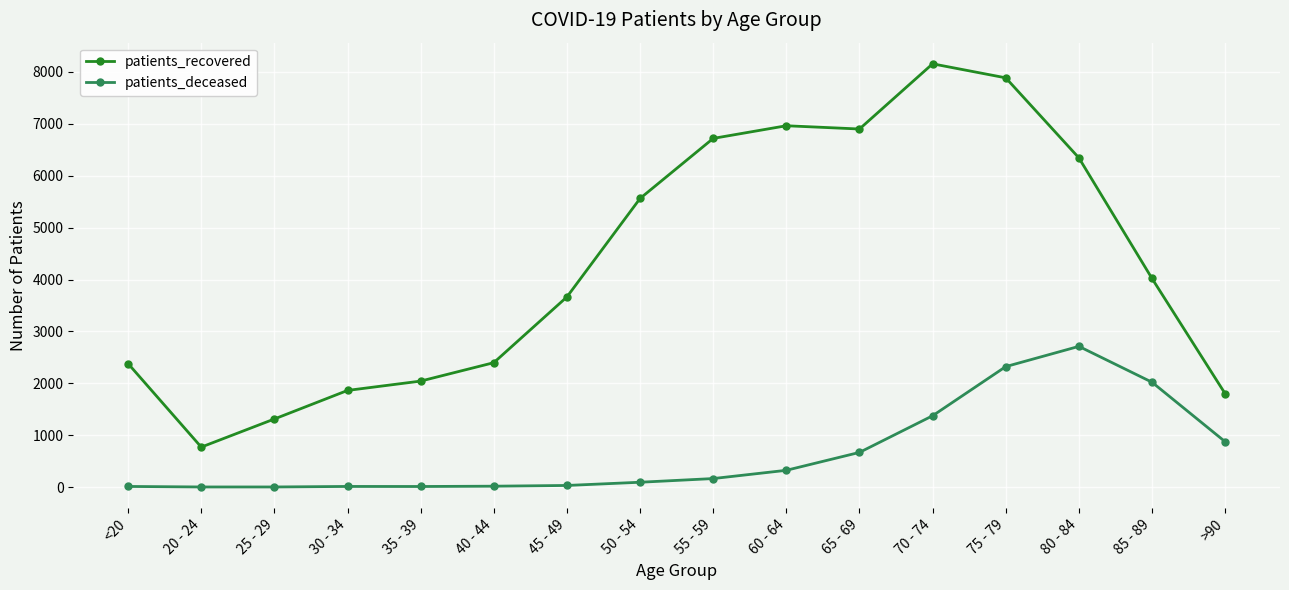

What is the lowest value of the patients_recovered series?

771